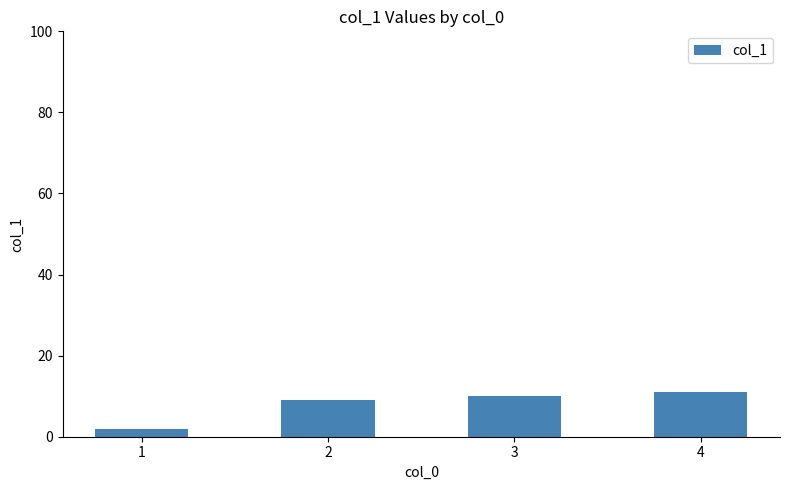

What is the value of the 3rd bar from the left?

10